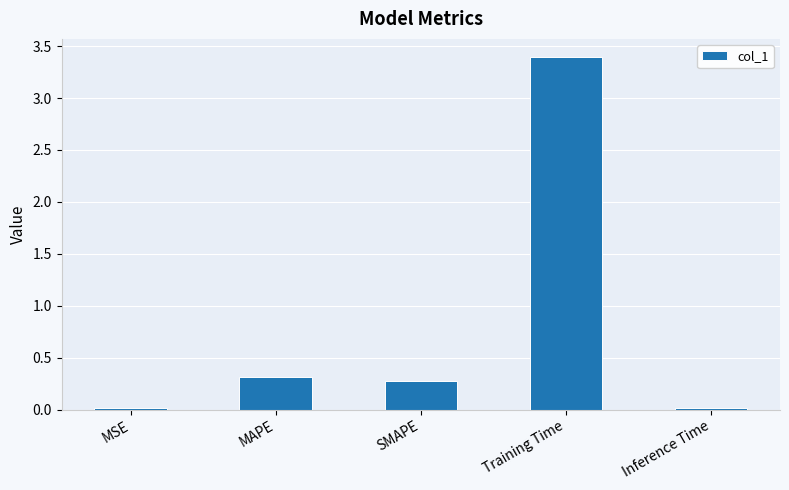

What is the difference between the maximum and minimum values?

3.4